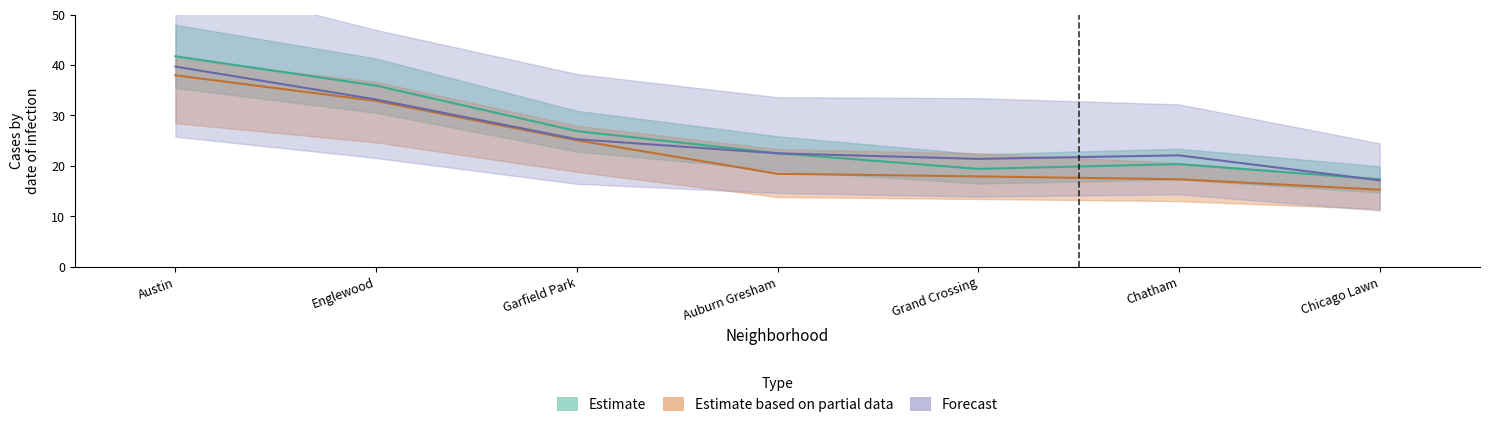

Is it true that 2020 equals 25.4 at Chatham?

False